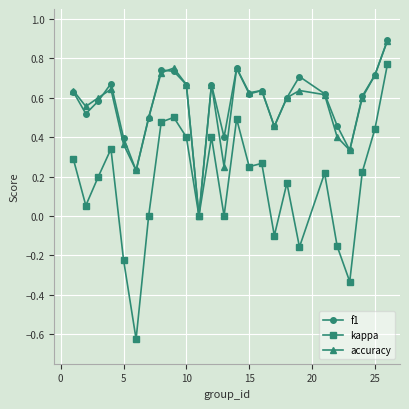

What is the maximum value shown in the chart?

0.9